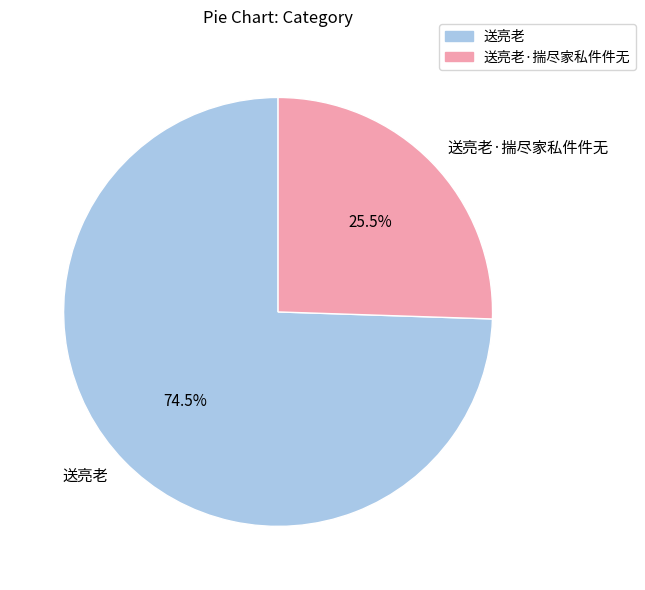

Rank the categories by value from highest to lowest.

送亮老, 送亮老·揣尽家私件件无